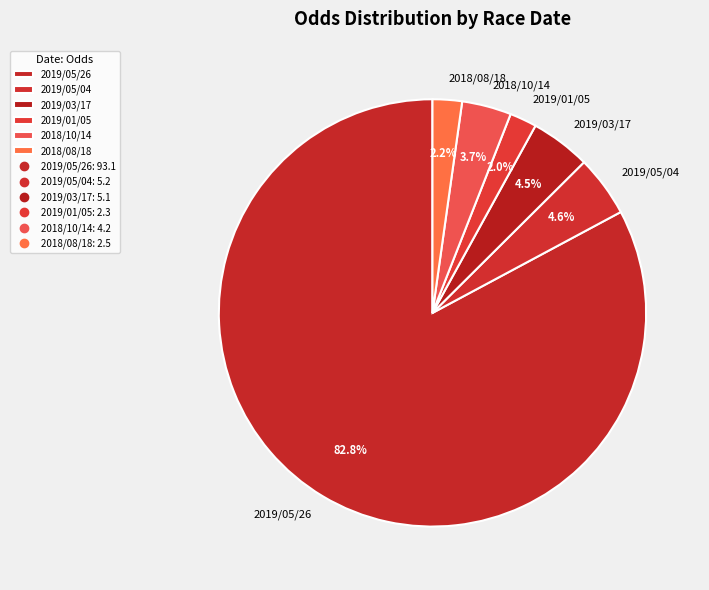

To the nearest percent, what is the difference between the largest and smallest slice percentages?

81%